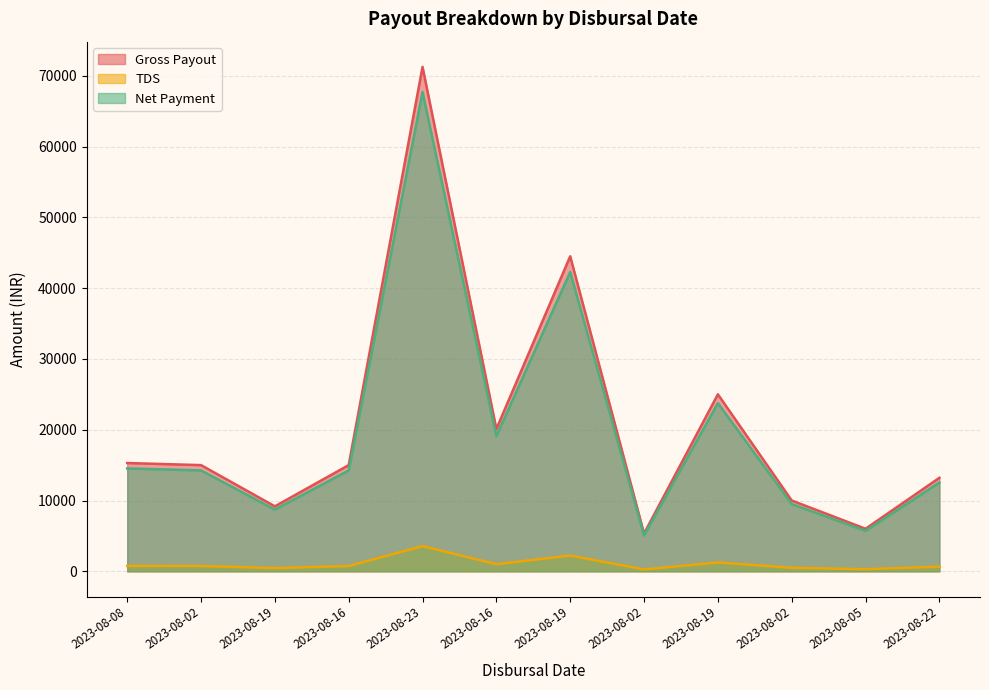

At how many categories does at least one series exceed 13427?

7